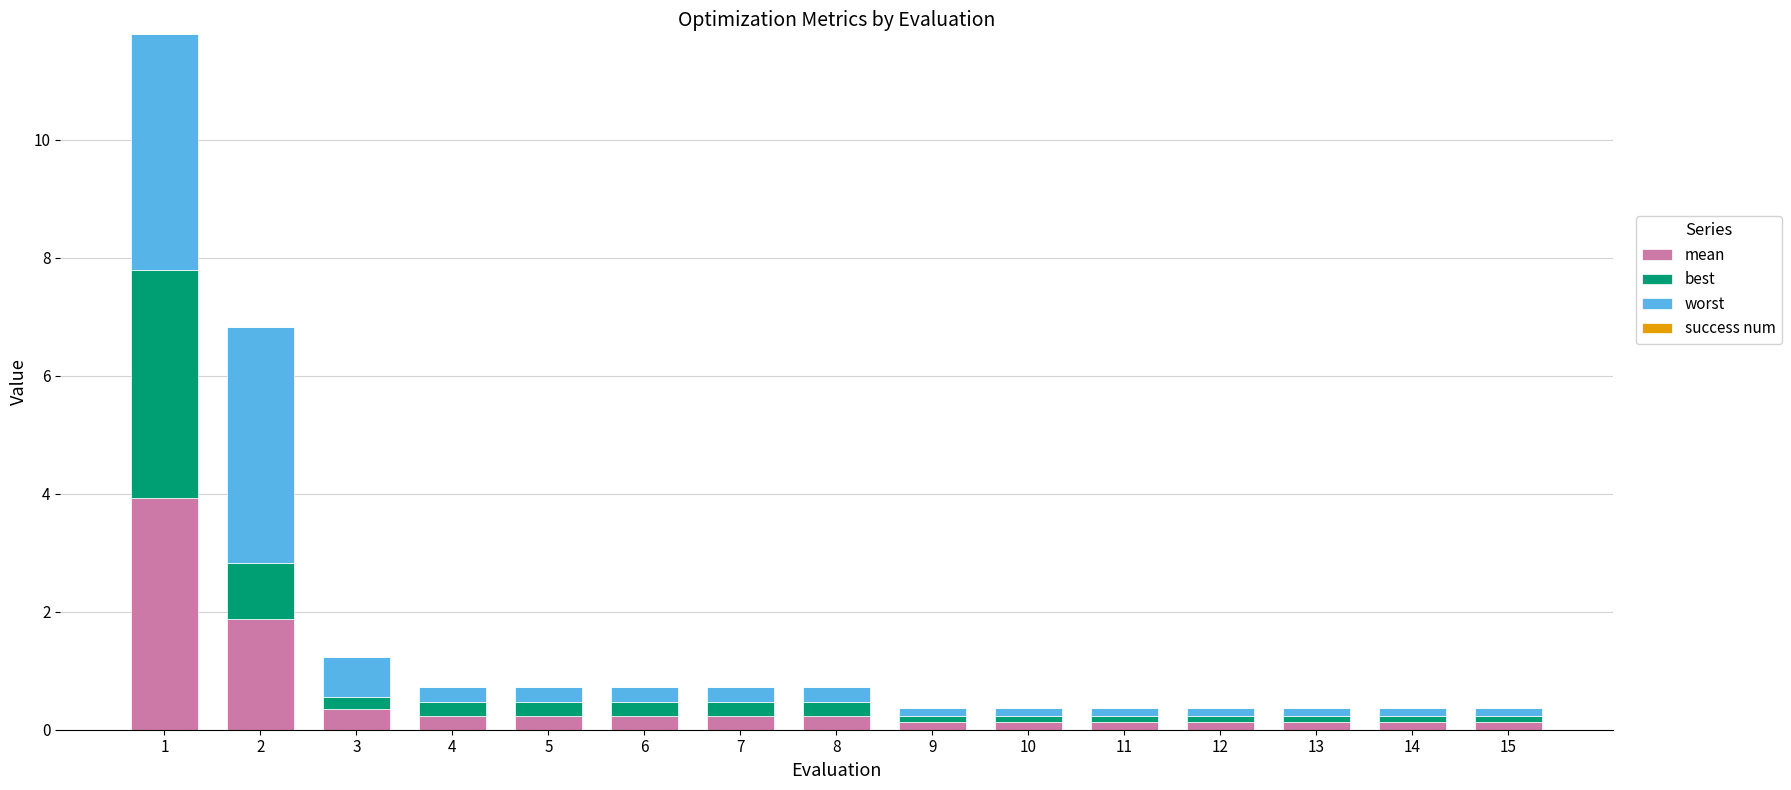

True or false: mean has a value of 5.7 at 1.

False